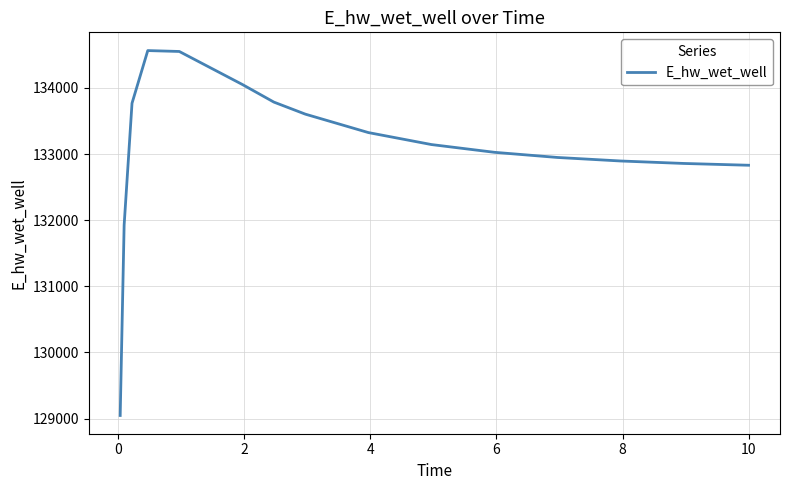

Is this an area chart (filled region under the line)?

No